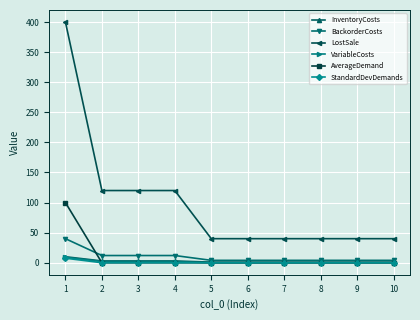

Reading left to right, what are all the values shown in this chart?

InventoryCosts: 10.0	3.0	3.0	3.0	1.0	1.0	1.0	1.0	1.0	1.0
BackorderCosts: 40.0	12.0	12.0	12.0	4.0	4.0	4.0	4.0	4.0	4.0
LostSale: 400.0	120.0	120.0	120.0	40.0	40.0	40.0	40.0	40.0	40.0
VariableCosts: 9.0	2.0	2.0	2.0	0.0	0.0	0.0	0.0	0.0	0.0
AverageDemand: 100.0	0.0	0.0	0.0	0.0	0.0	0.0	0.0	0.0	0.0
StandardDevDemands: 7.6	0.0	0.0	0.0	0.0	0.0	0.0	0.0	0.0	0.0